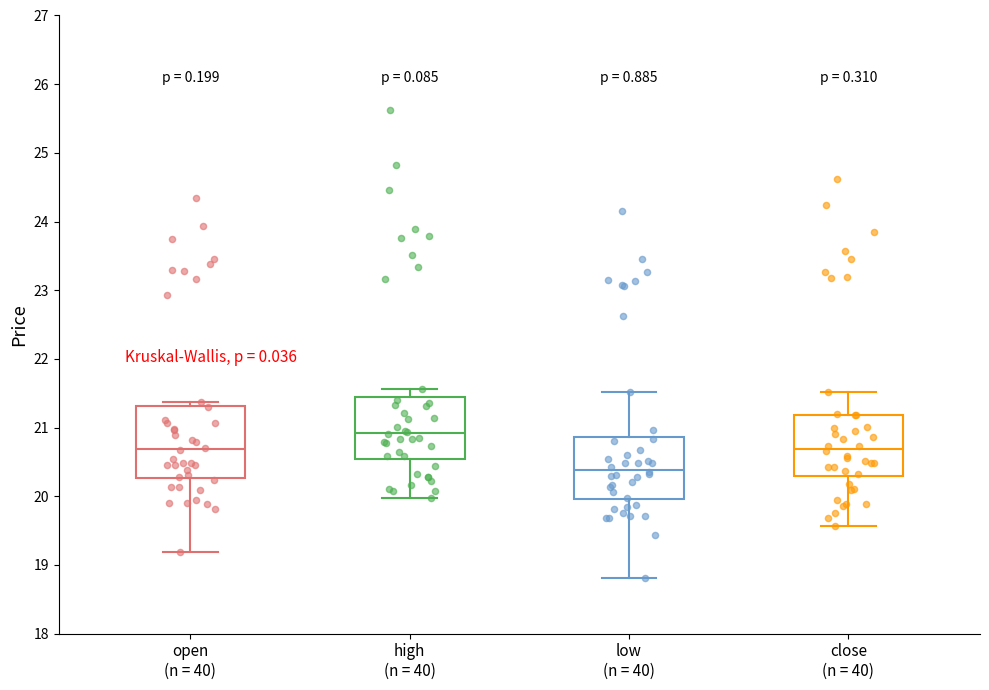

Which box has the highest median line?

high (n = 40)